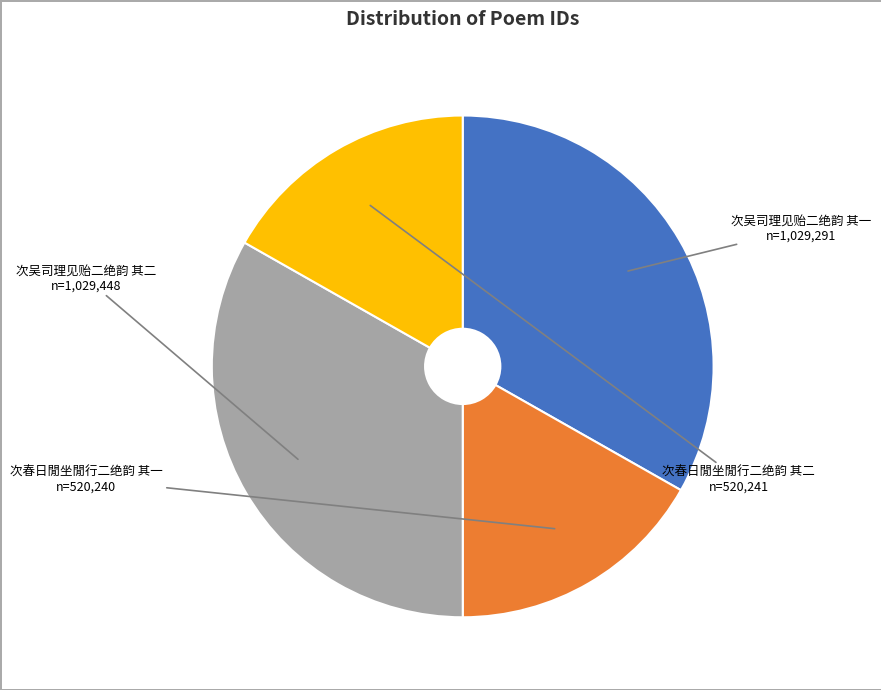

What is the ratio of the value at 次春日閒坐閒行二绝韵 其一 to the value at 次吴司理见贻二绝韵 其二?

0.5